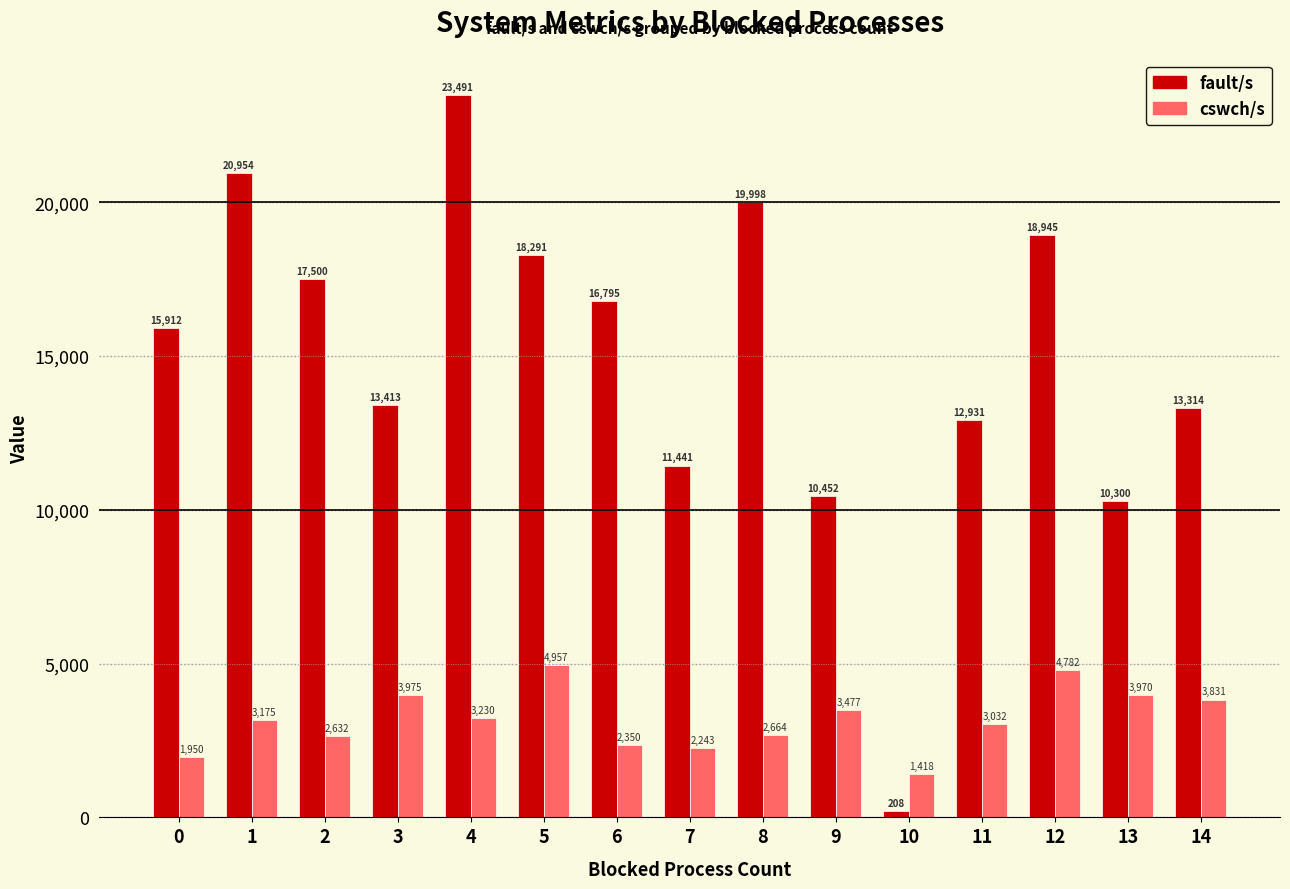

True or false: cswch/s has a value of 3230 at 4.

True